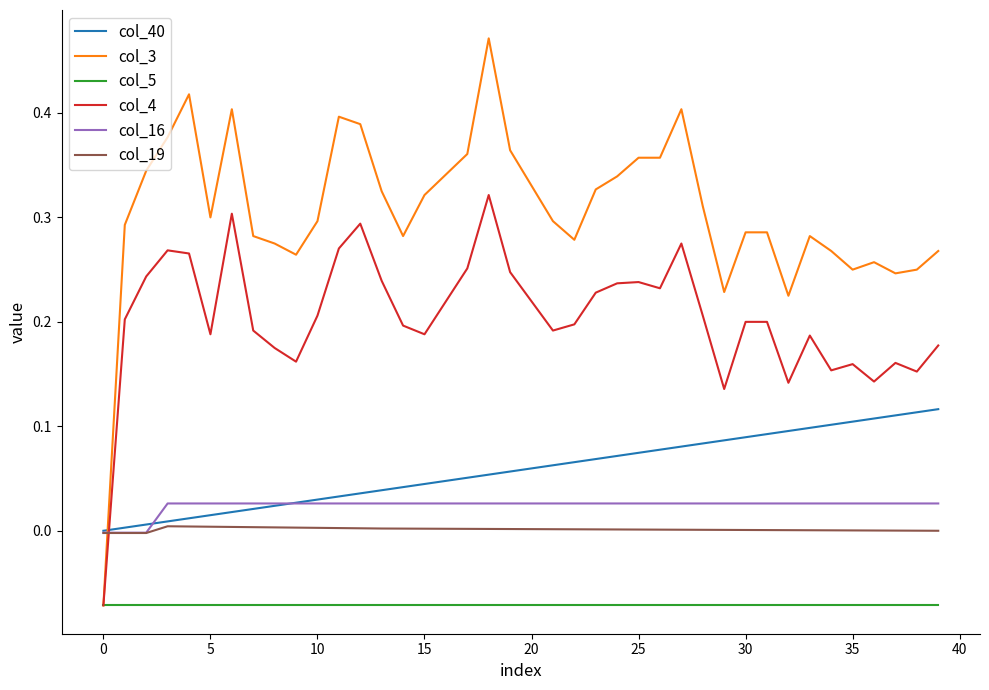

What are all the series names shown in the legend?

col_40, col_3, col_5, col_4, col_16, col_19